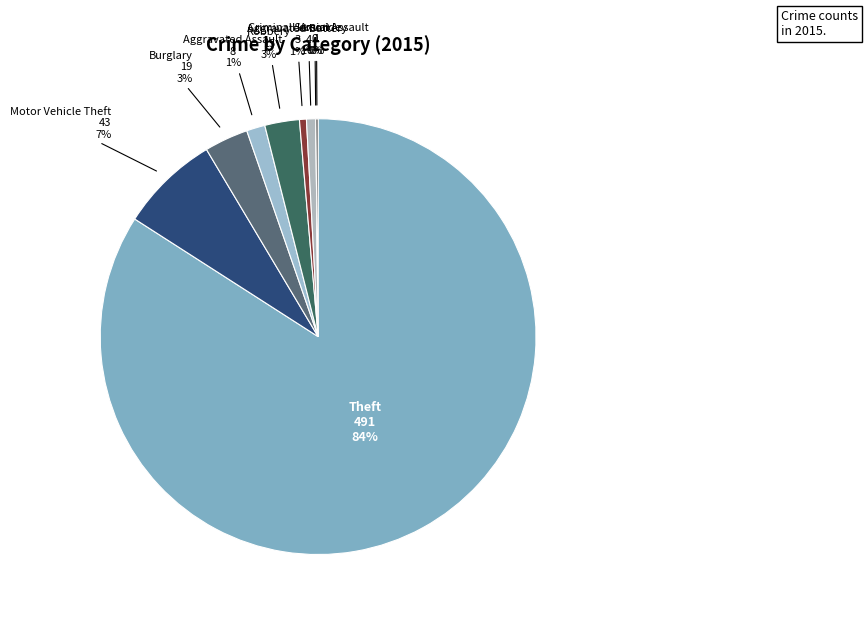

True or false: Robbery accounts for 3% of the total.

True